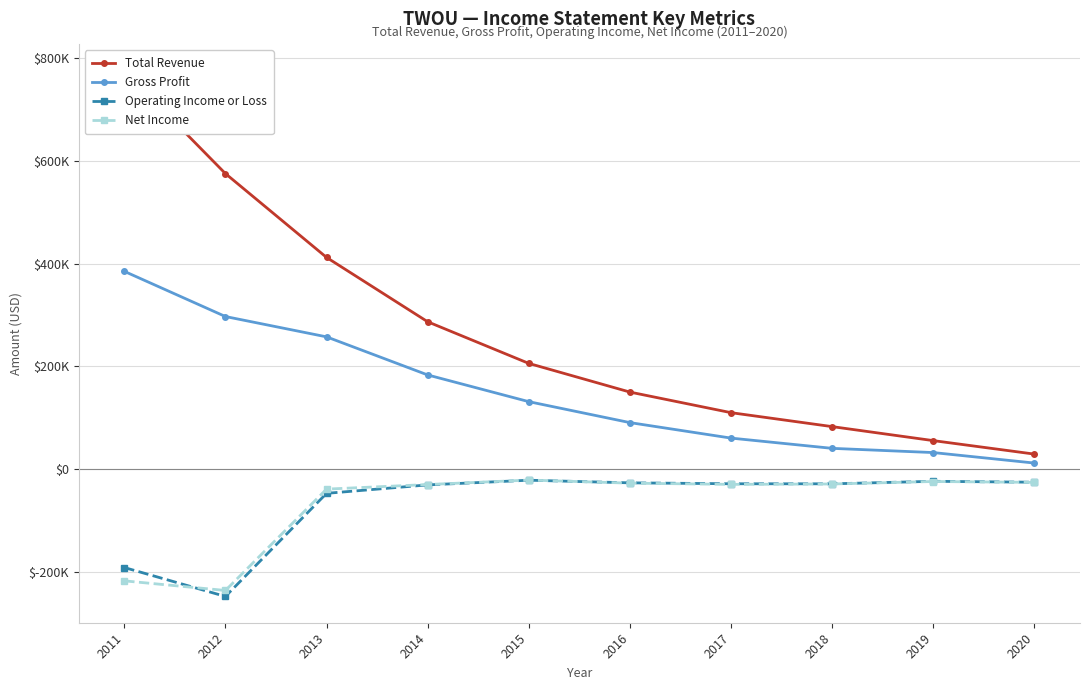

The value of Net Income at 2012 is -235200. True or false?

True